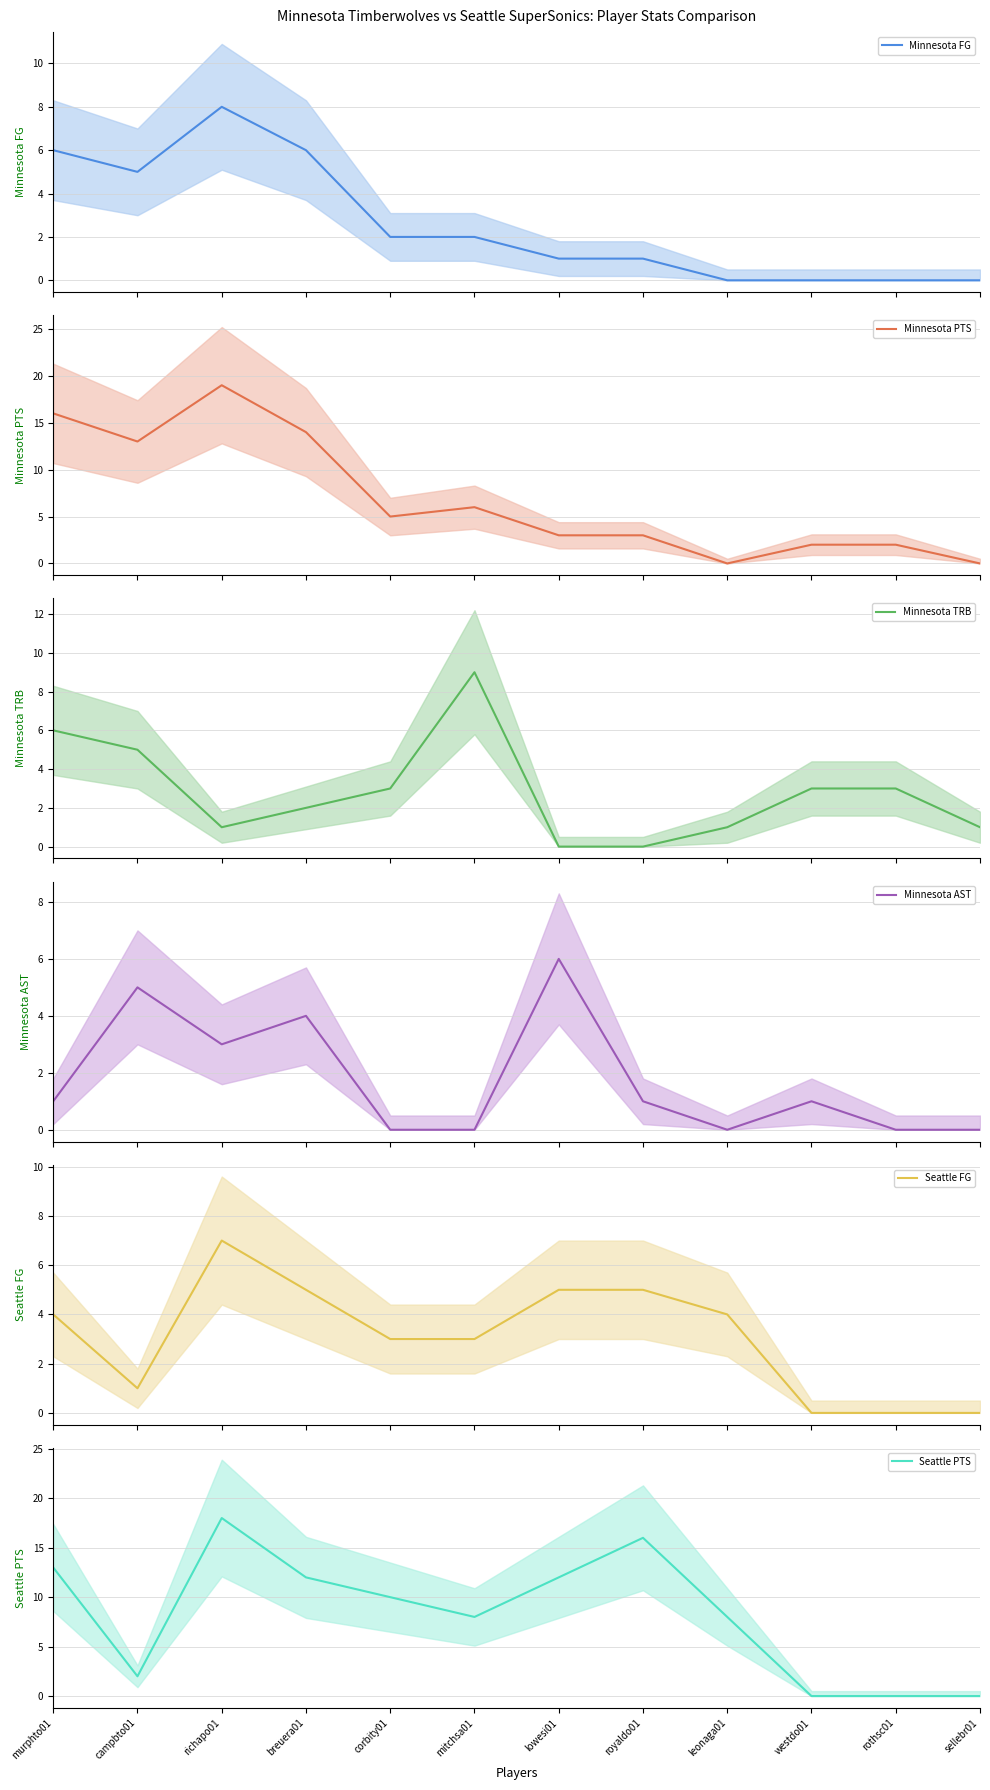

At lowesi01, list the series in order from smallest to largest.

Minnesota TRB, Minnesota FG, Minnesota PTS, Seattle FG, Minnesota AST, Seattle PTS